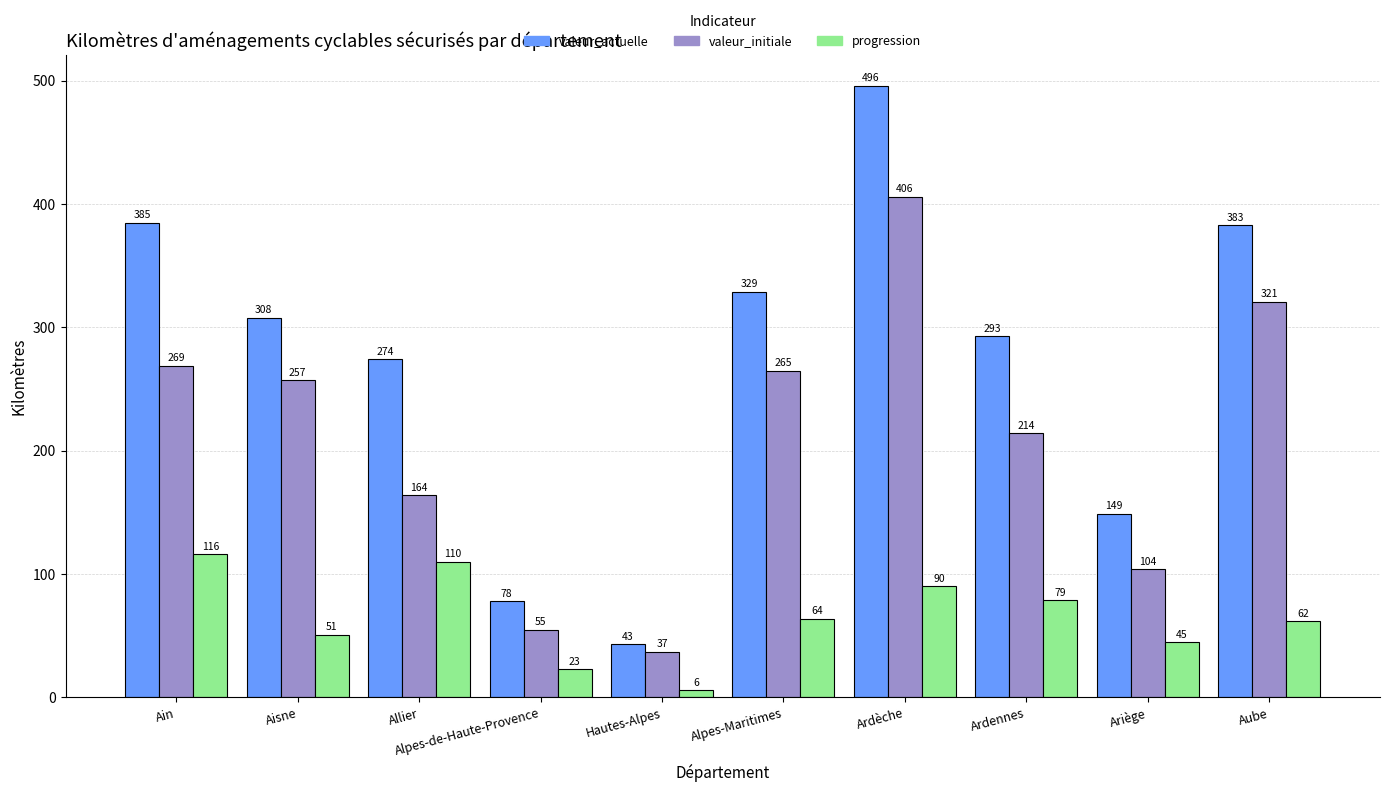

What is the difference between the valeur_initiale values at Ardèche and Ariège?

302